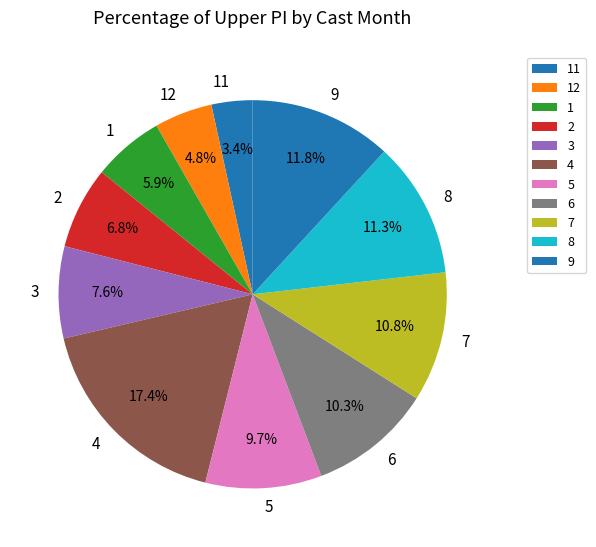

To the nearest percent, what is the difference between the largest and smallest slice percentages?

14%